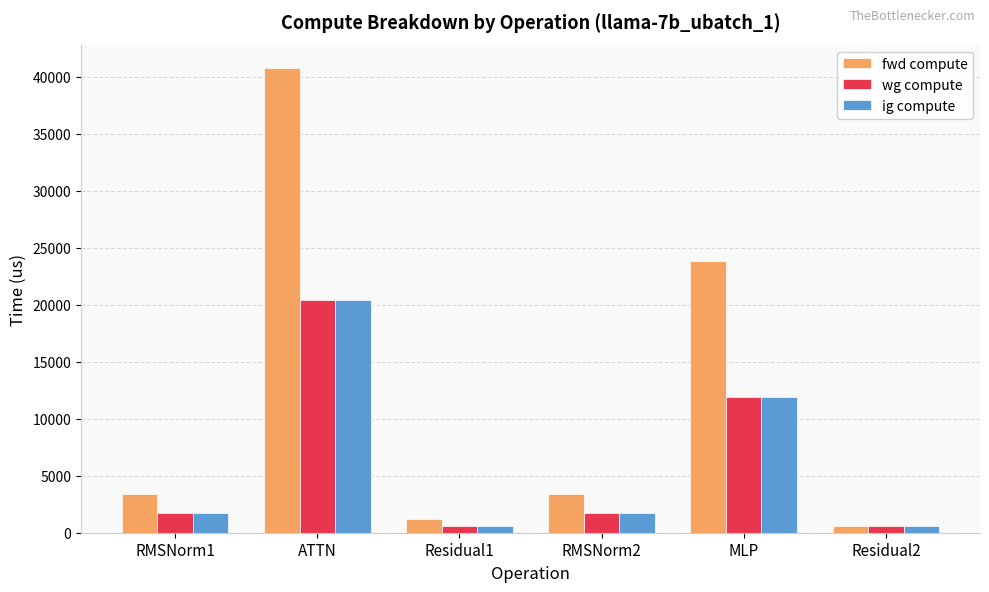

Reading right to left, what are all the values shown in this chart?

fwd compute: Residual2=613.0	MLP=23843.1	RMSNorm2=3374.9	Residual1=1226.1	ATTN=40780.9	RMSNorm1=3374.9
wg compute: Residual2=613.0	MLP=11921.6	RMSNorm2=1687.4	Residual1=613.0	ATTN=20390.4	RMSNorm1=1687.4
ig compute: Residual2=613.0	MLP=11921.6	RMSNorm2=1687.4	Residual1=613.0	ATTN=20390.4	RMSNorm1=1687.4